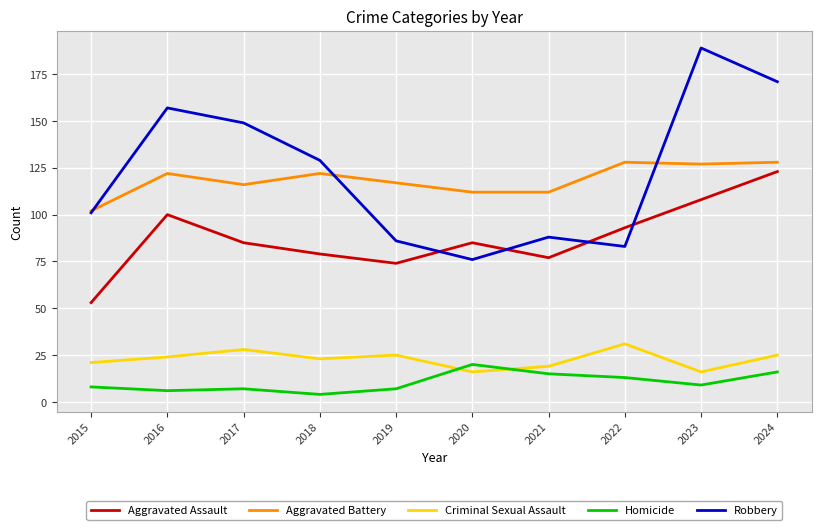

At which label does Criminal Sexual Assault reach its peak?

2022